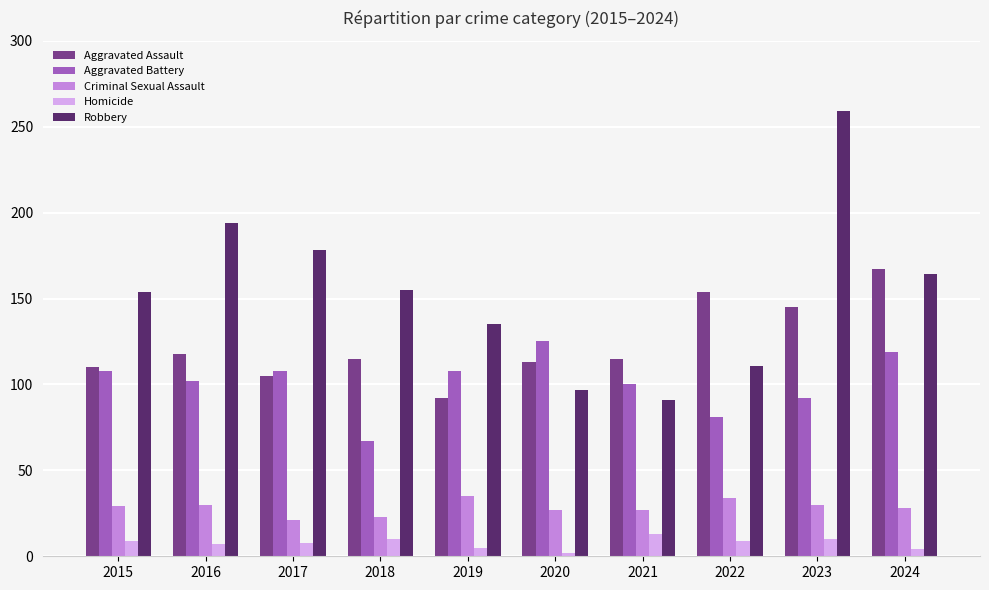

Rank the series by their maximum value, from highest to lowest.

Robbery, Aggravated Assault, Aggravated Battery, Criminal Sexual Assault, Homicide